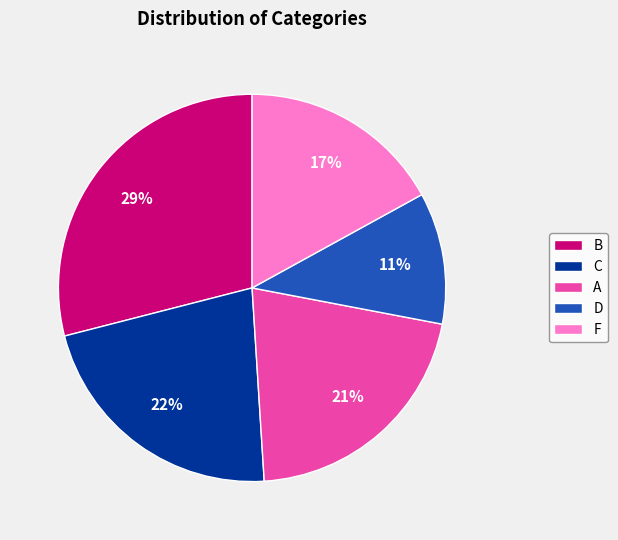

What is the smallest slice in the pie chart?

D